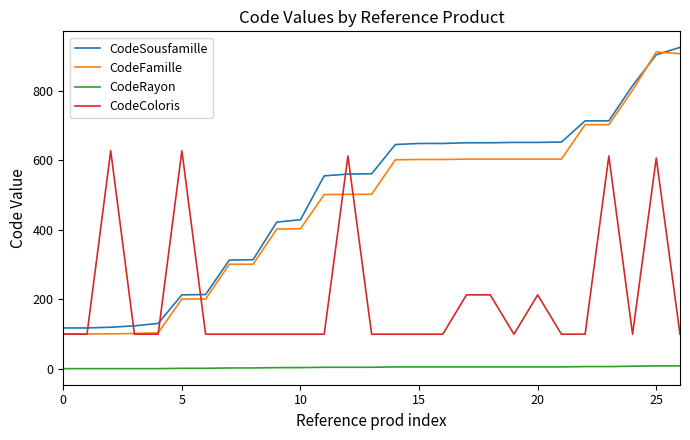

What is the sum of all CodeRayon values?

126